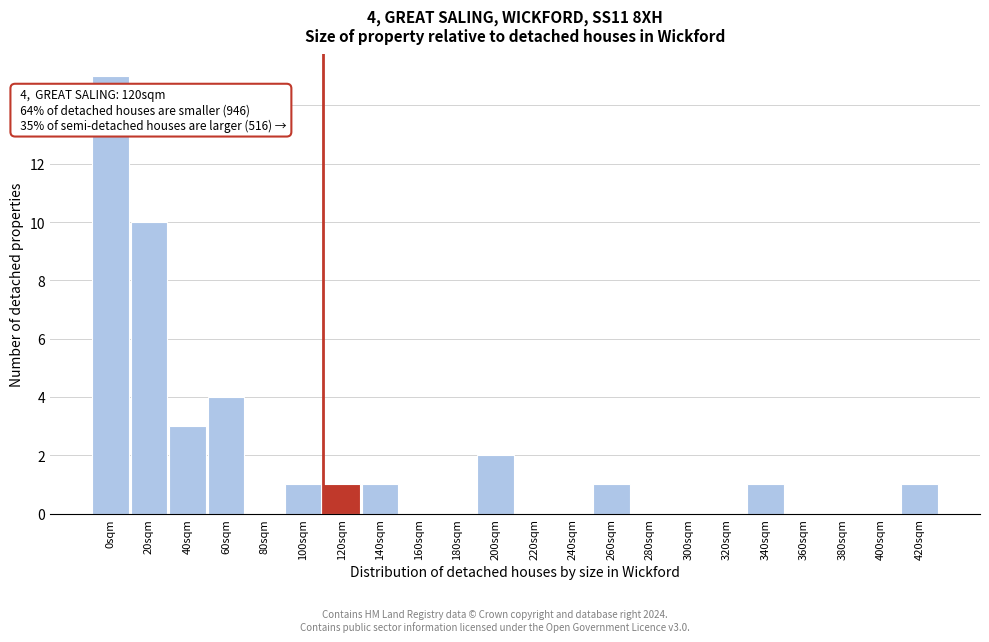

Reading left to right, transcribe all the data shown in this chart.

0sqm=15	20sqm=10	40sqm=3	60sqm=4	80sqm=0	100sqm=1	120sqm=1	140sqm=1	160sqm=0	180sqm=0	200sqm=2	220sqm=0	240sqm=0	260sqm=1	280sqm=0	300sqm=0	320sqm=0	340sqm=1	360sqm=0	380sqm=0	400sqm=0	420sqm=1